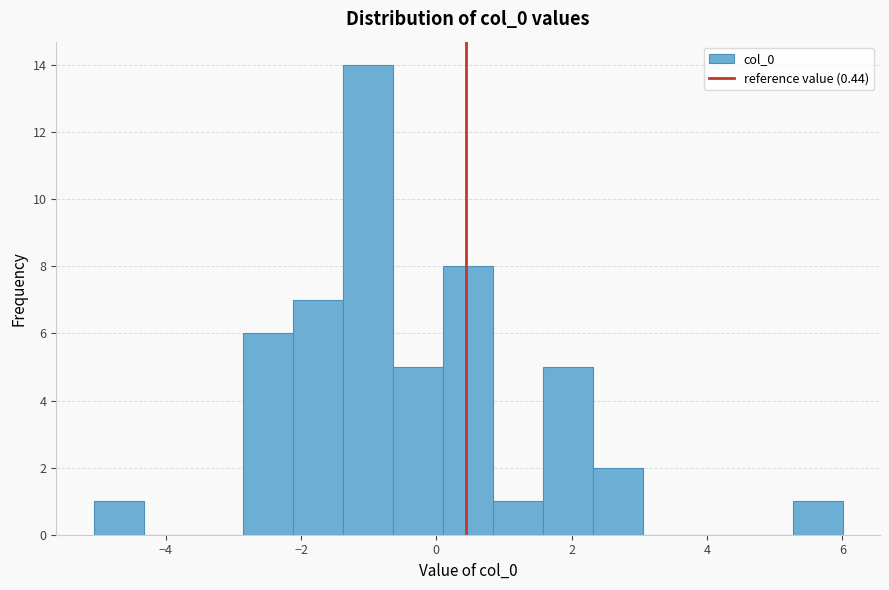

Around what value on the x-axis is the tallest bar? Give the approximate position of its centre, as read against the axis.

-1.0